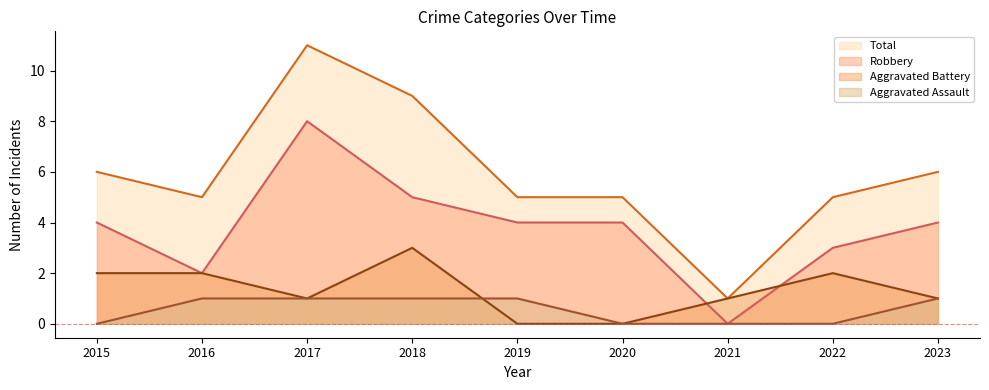

What is the average value of the Total series?

6